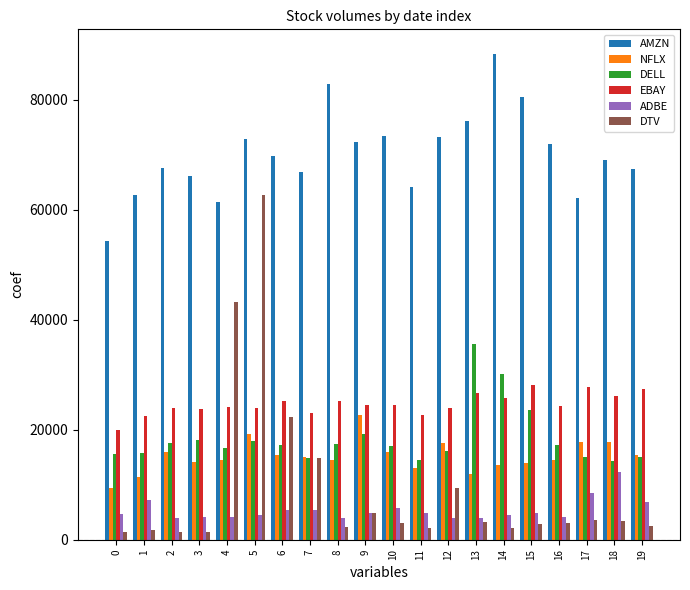

What are all the series names shown in the legend?

AMZN, NFLX, DELL, EBAY, ADBE, DTV